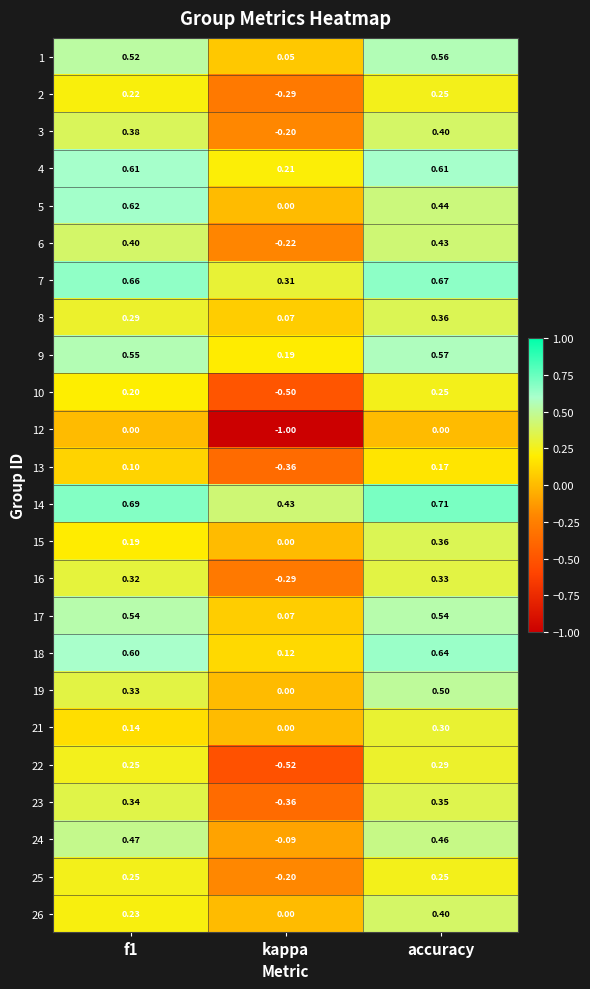

At which category is the sum across all series the highest?

accuracy